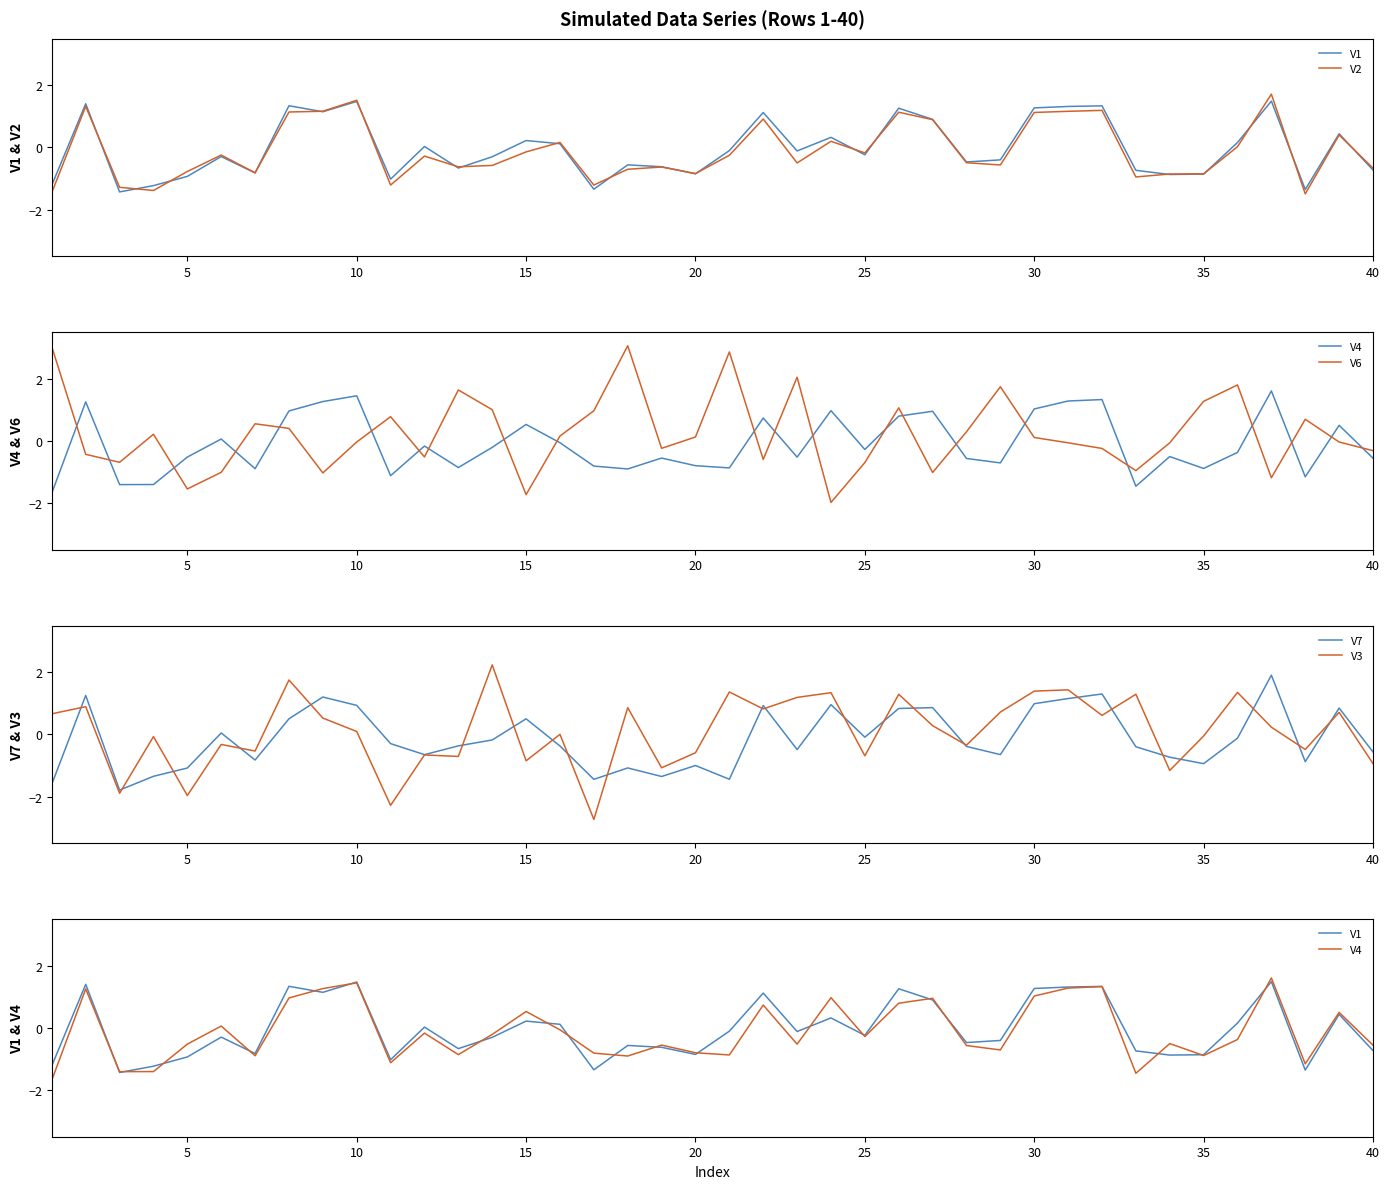

Read the V3 value at 30.

1.4